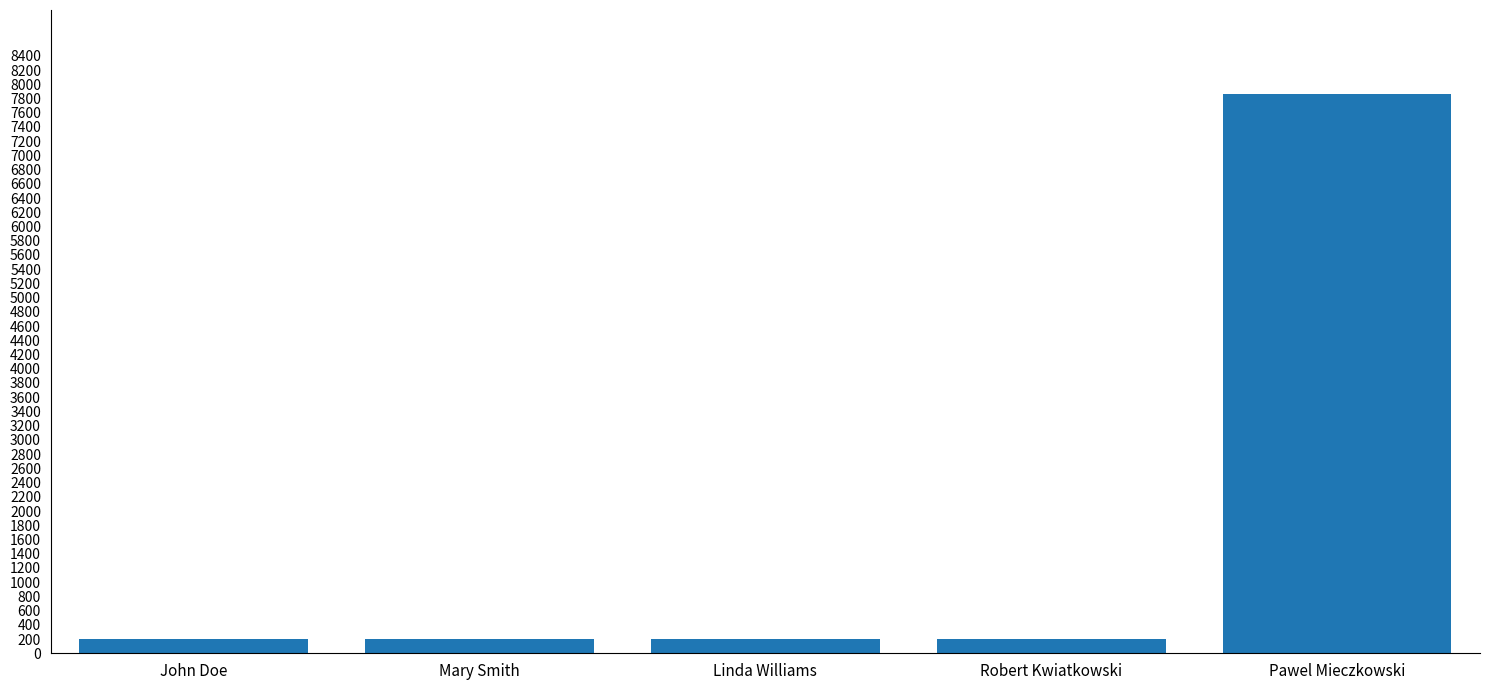

How many values are below 203?

2